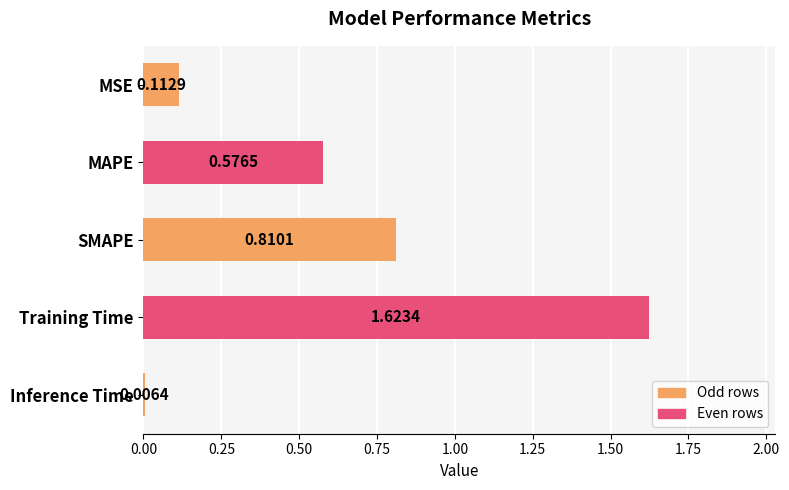

What is the sum of all values?

3.1